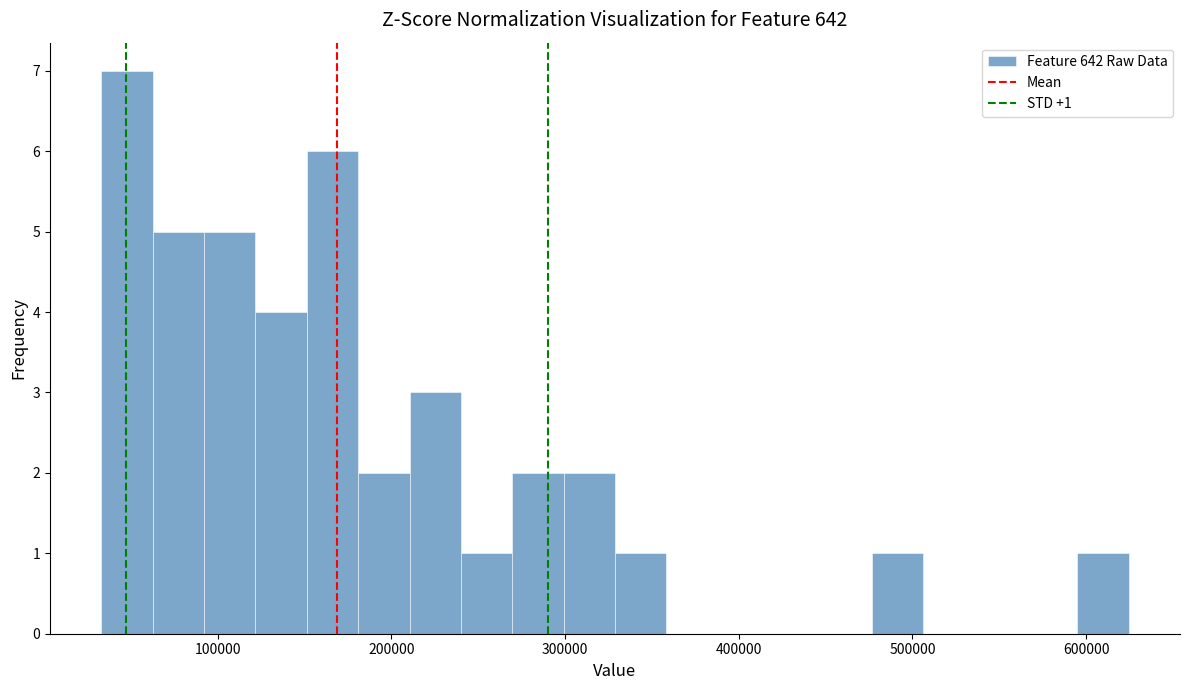

Around what value on the x-axis is the tallest bar? Give the approximate position of its centre, as read against the axis.

50000